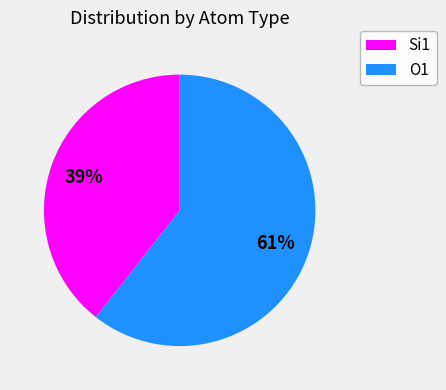

To the nearest percent, what percentage of the pie is O1?

61%